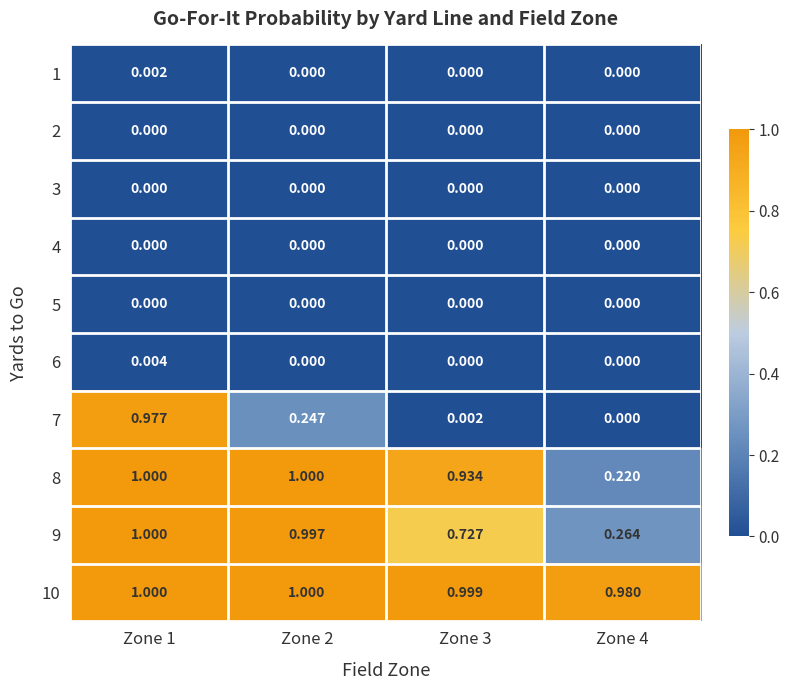

Is the value of 4 at Zone 4 greater than the value of 9 at Zone 3?

No